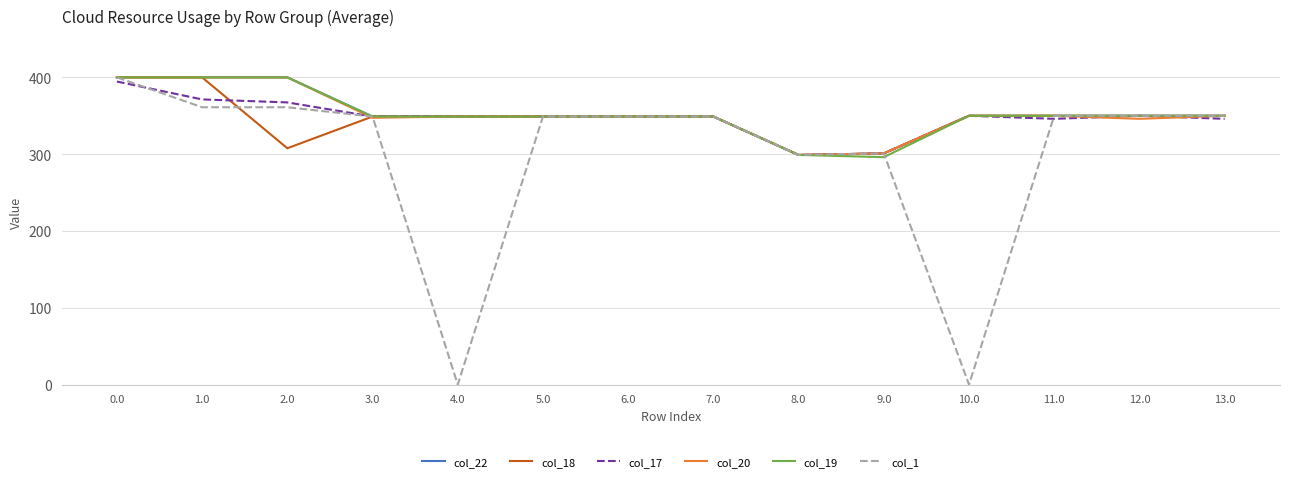

What is the lowest value of the col_17 series?

298.8